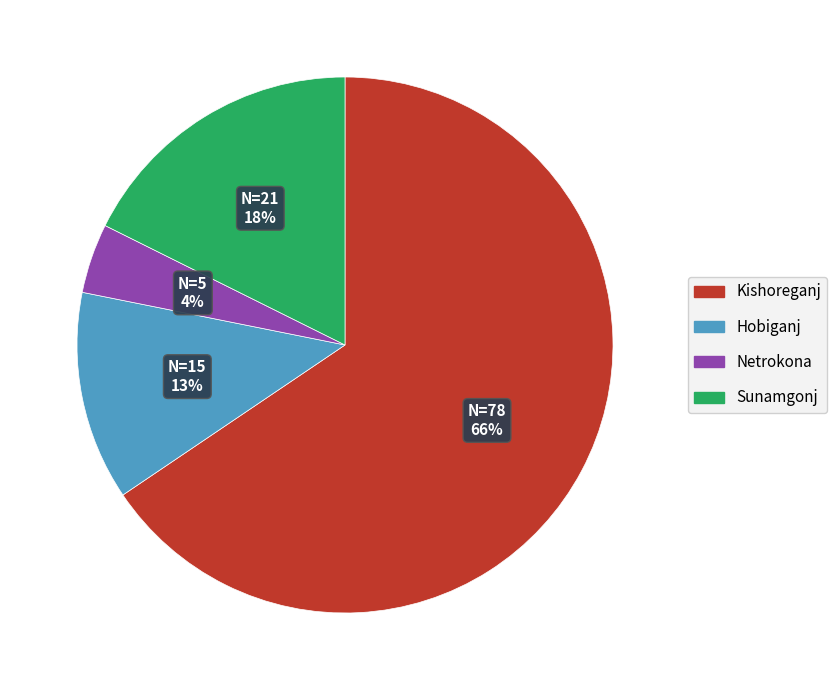

Rank the categories by value from highest to lowest.

Kishoreganj, Sunamgonj, Hobiganj, Netrokona